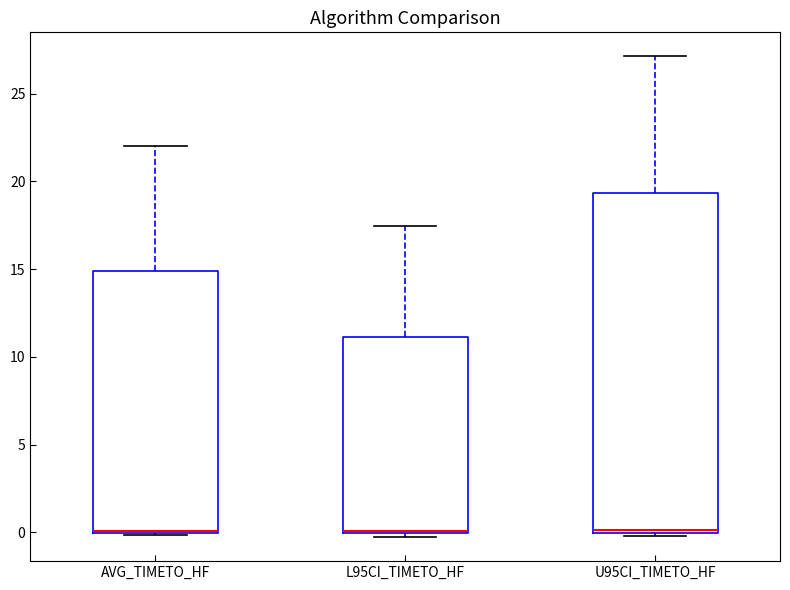

Where is the lower edge of the box for AVG_TIMETO_HF on the y-axis? The values are not printed on the chart, so give them approximately, as read against the axis.

0.0